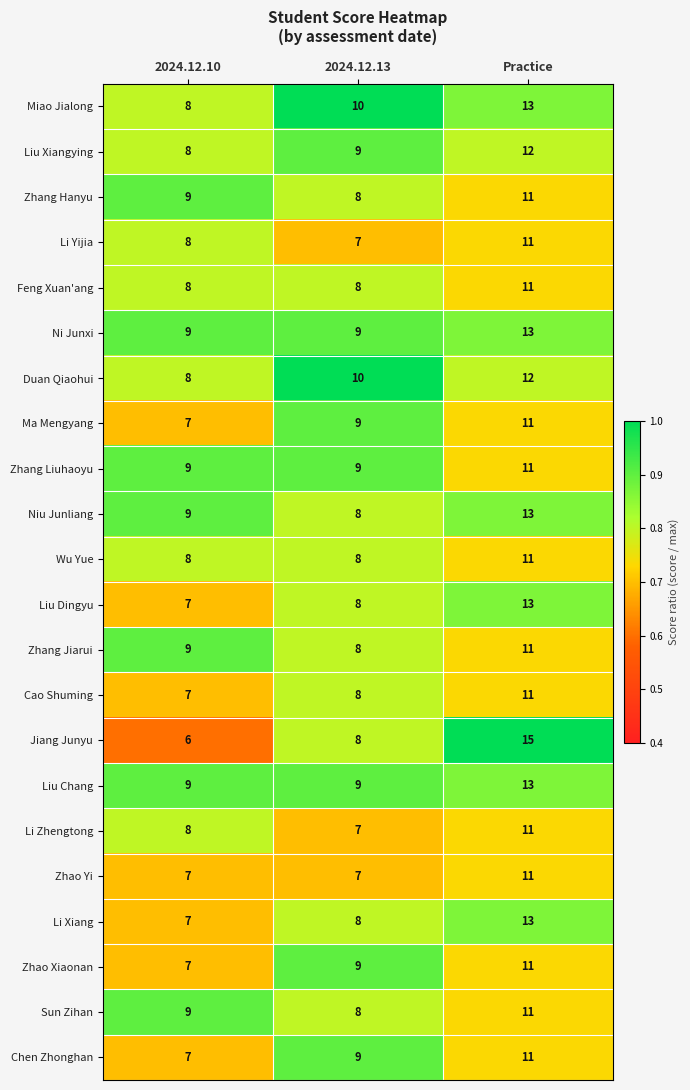

The Miao Jialong series shows 17 at Practice. True or false?

False